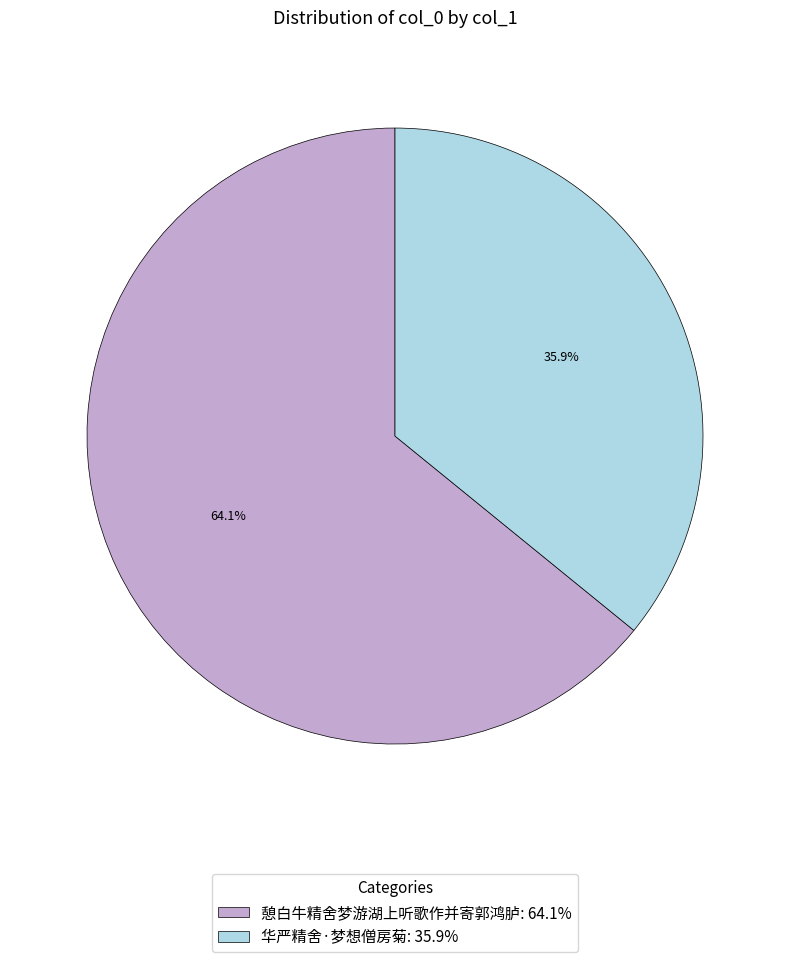

To the nearest percent, what is the difference between the largest and smallest slice percentages?

28%